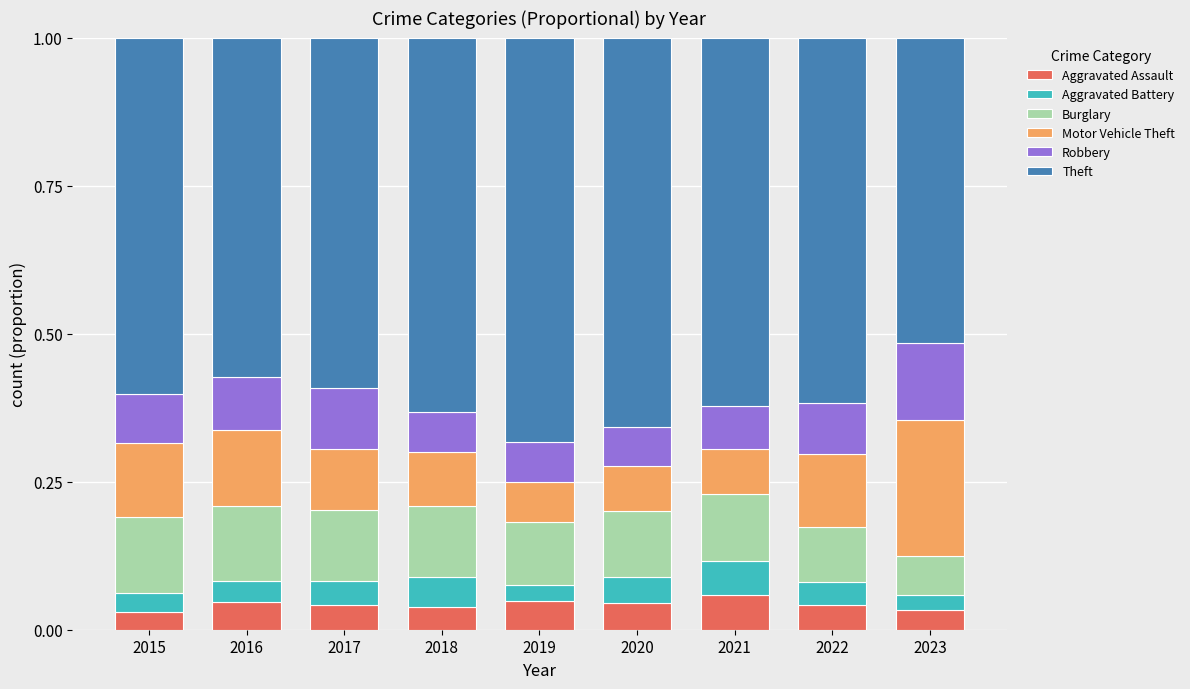

What is the total value across all series at 2018?

1.0